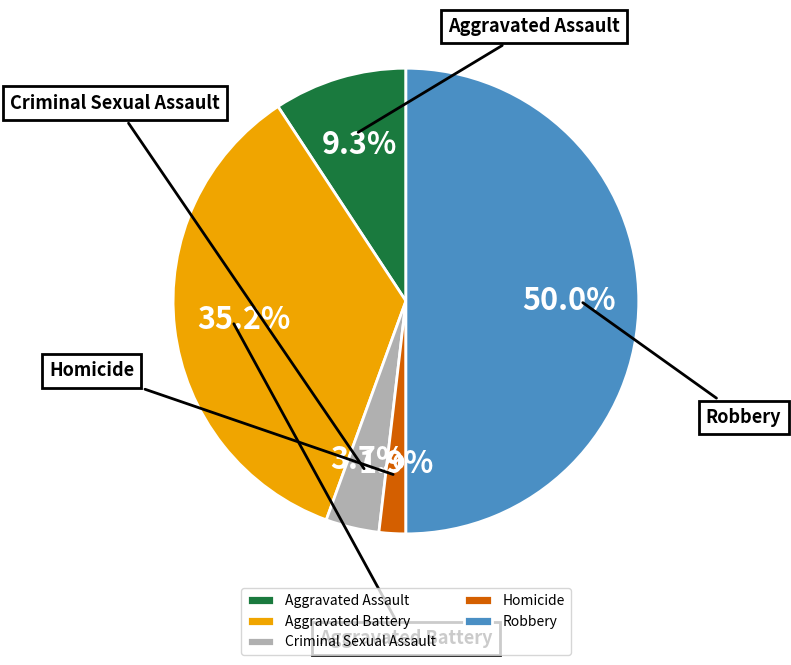

Is it true that Aggravated Assault is 22% of the pie?

False